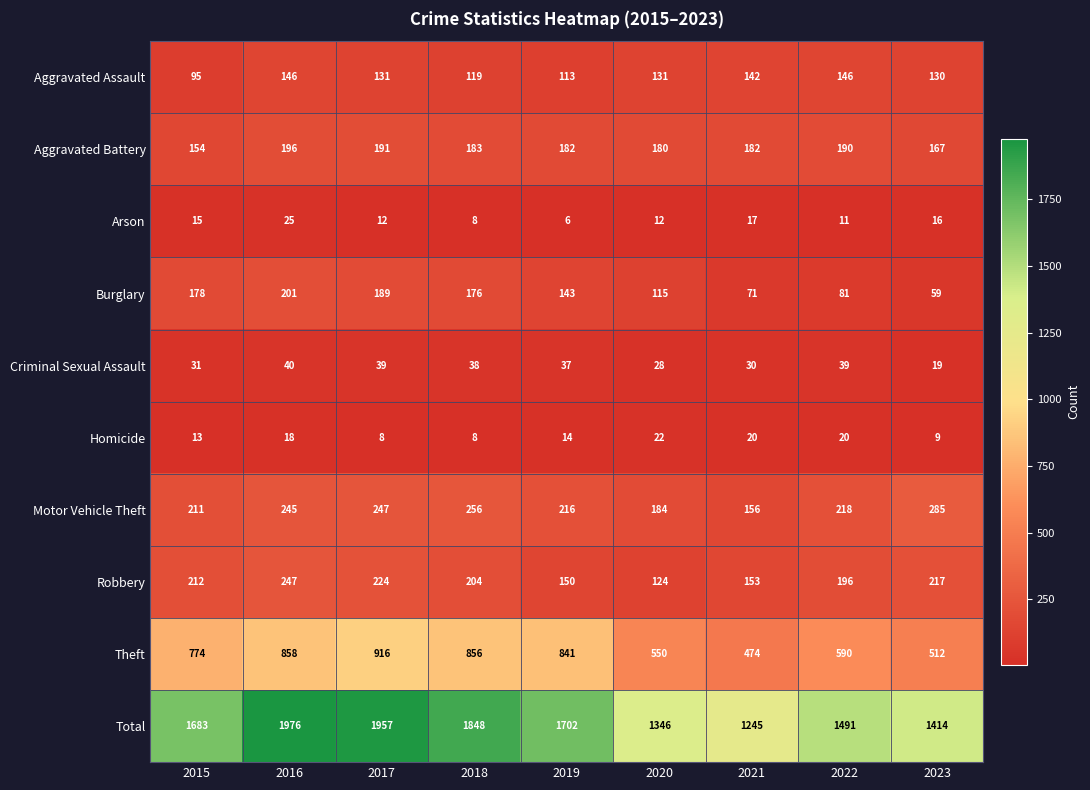

How many distinct data groups are displayed?

10